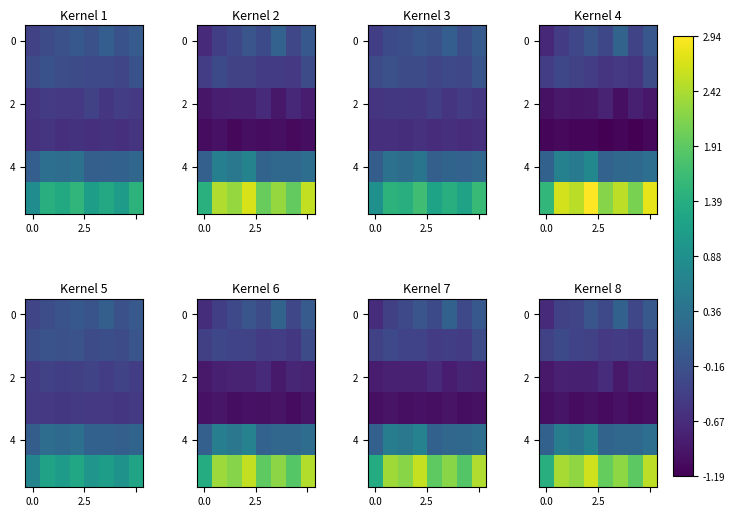

Count the number of categories in the chart.

8